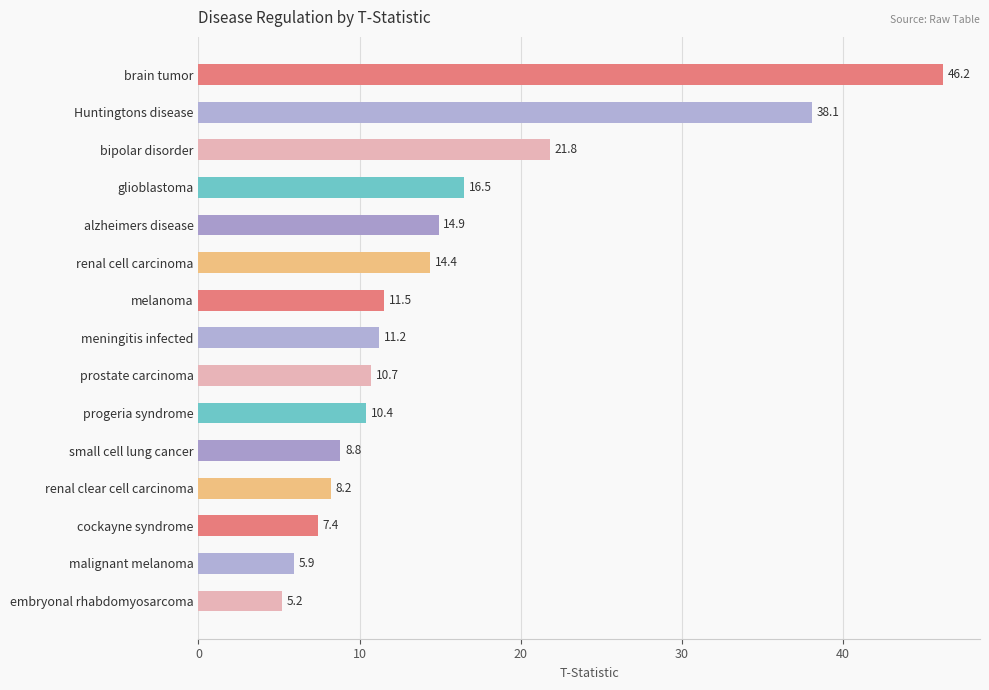

The chart shows a value of 8.2 at renal clear cell carcinoma. True or false?

True